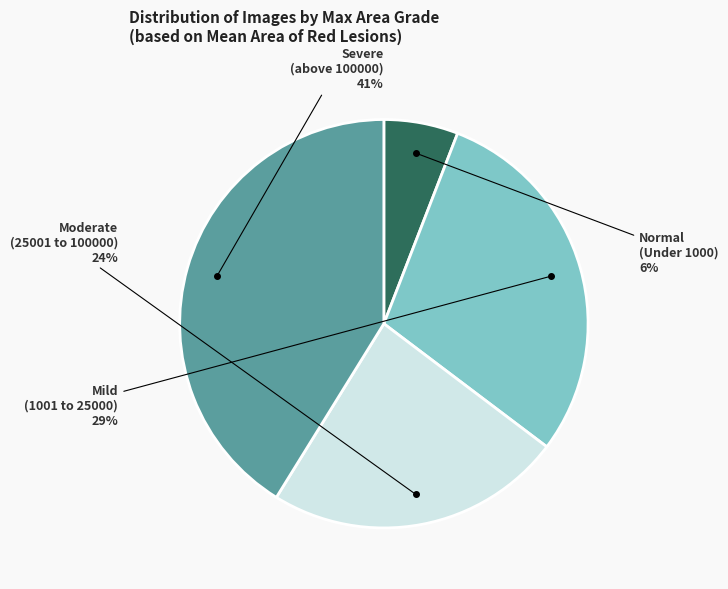

Is the sum of Normal (Under 1000) and Moderate (25001 to 100000) greater than half?

No